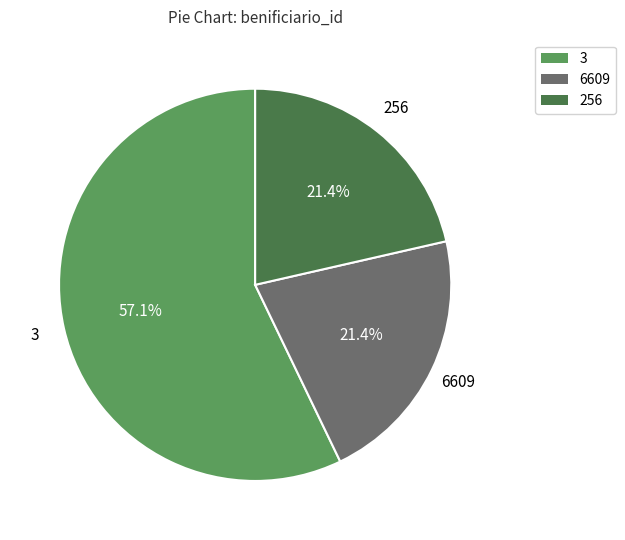

Between 3 and 6609, which is larger?

3